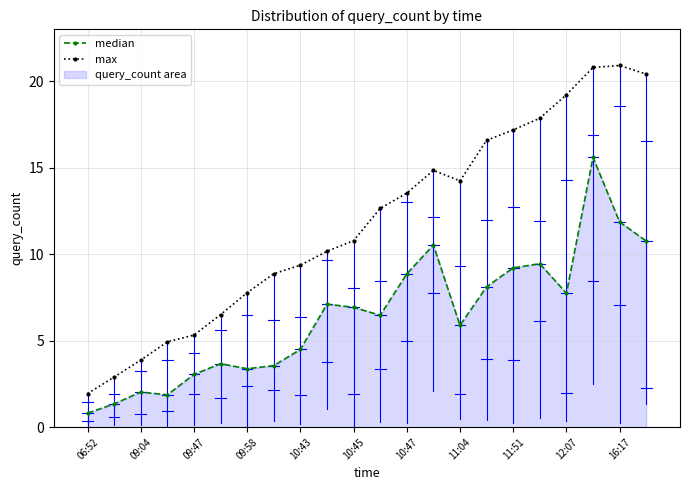

What is the difference between the second highest and second lowest values in the median series?

10.5